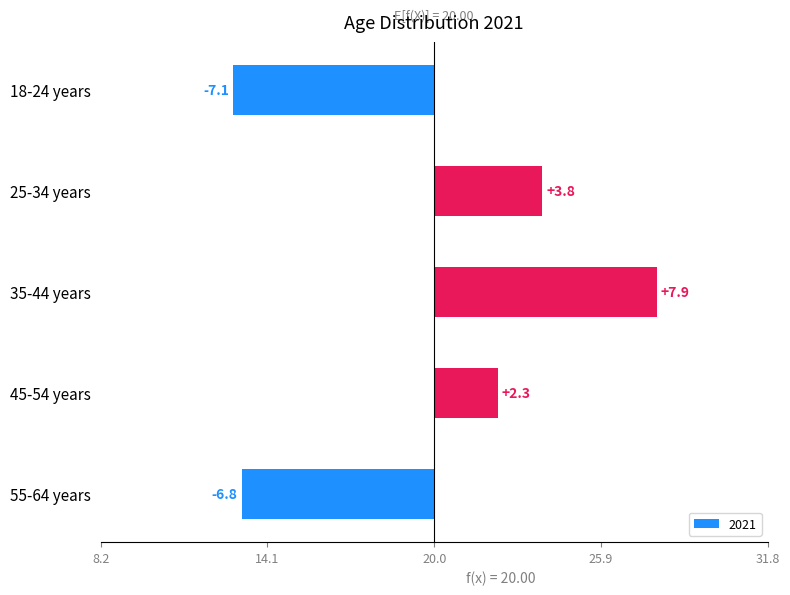

Count the number of values greater than 2.

3